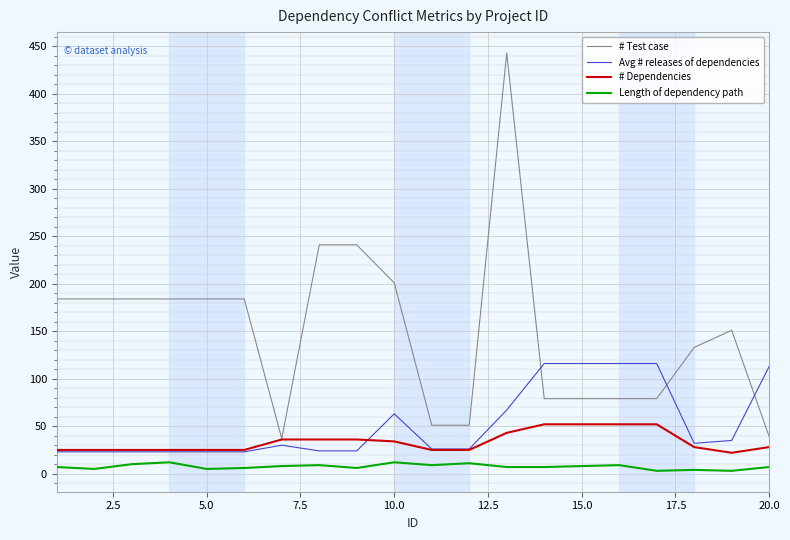

What is the greatest value displayed?

443